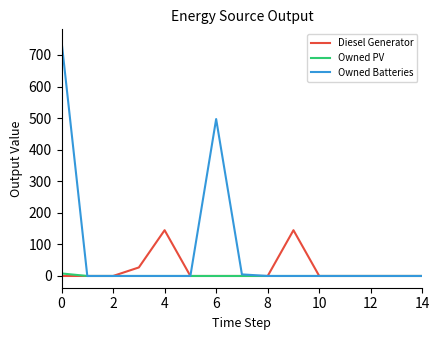

Which series has the largest range (max minus min)?

Owned Batteries